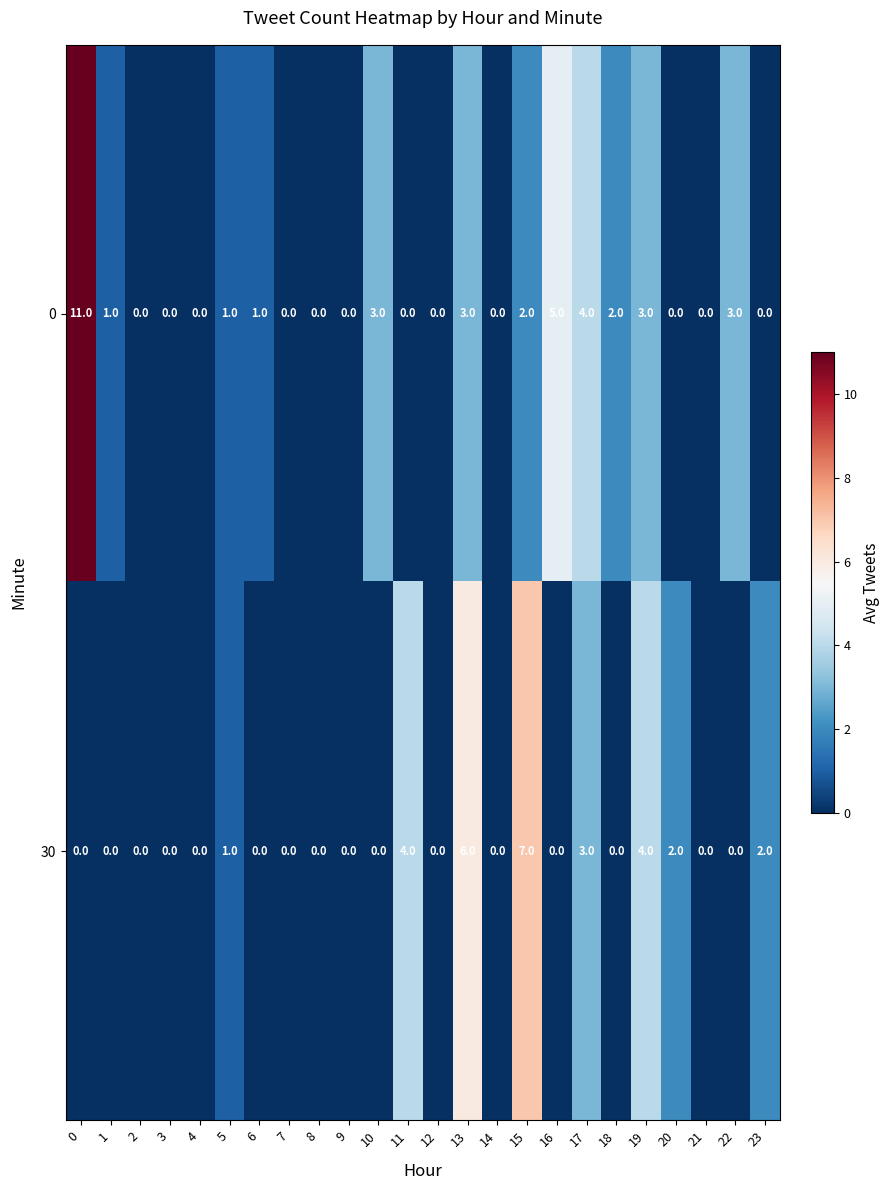

Is the value of 30 at 12 greater than the value of 0 at 1?

No